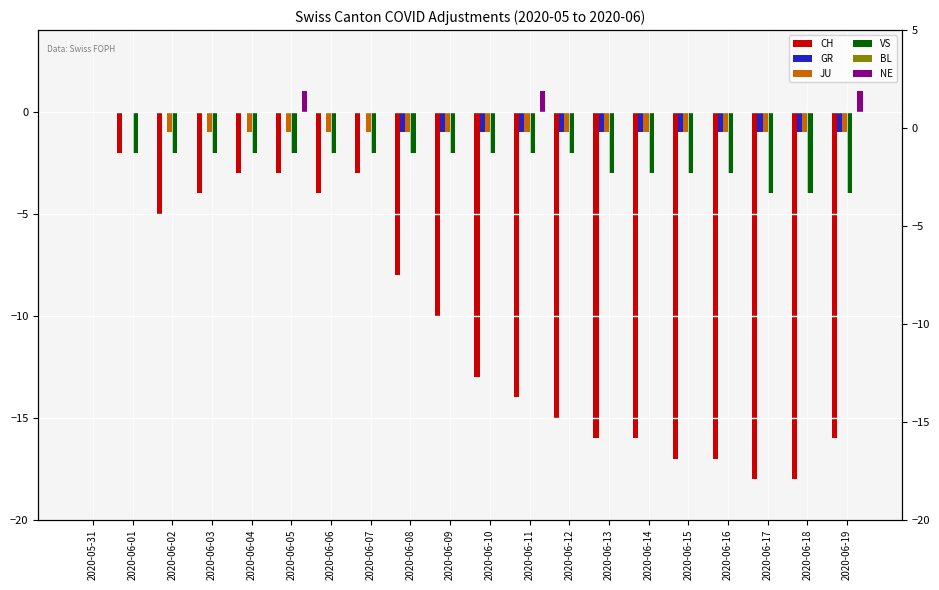

Reading left to right, what are all the values shown in this chart?

CH: 2020-05-31=0	2020-06-01=-2	2020-06-02=-5	2020-06-03=-4	2020-06-04=-3	2020-06-05=-3	2020-06-06=-4	2020-06-07=-3	2020-06-08=-8	2020-06-09=-10	2020-06-10=-13	2020-06-11=-14	2020-06-12=-15	2020-06-13=-16	2020-06-14=-16	2020-06-15=-17	2020-06-16=-17	2020-06-17=-18	2020-06-18=-18	2020-06-19=-16
GR: 2020-05-31=0	2020-06-01=0	2020-06-02=0	2020-06-03=0	2020-06-04=0	2020-06-05=0	2020-06-06=0	2020-06-07=0	2020-06-08=-1	2020-06-09=-1	2020-06-10=-1	2020-06-11=-1	2020-06-12=-1	2020-06-13=-1	2020-06-14=-1	2020-06-15=-1	2020-06-16=-1	2020-06-17=-1	2020-06-18=-1	2020-06-19=-1
JU: 2020-05-31=0	2020-06-01=0	2020-06-02=-1	2020-06-03=-1	2020-06-04=-1	2020-06-05=-1	2020-06-06=-1	2020-06-07=-1	2020-06-08=-1	2020-06-09=-1	2020-06-10=-1	2020-06-11=-1	2020-06-12=-1	2020-06-13=-1	2020-06-14=-1	2020-06-15=-1	2020-06-16=-1	2020-06-17=-1	2020-06-18=-1	2020-06-19=-1
VS: 2020-05-31=0	2020-06-01=-2	2020-06-02=-2	2020-06-03=-2	2020-06-04=-2	2020-06-05=-2	2020-06-06=-2	2020-06-07=-2	2020-06-08=-2	2020-06-09=-2	2020-06-10=-2	2020-06-11=-2	2020-06-12=-2	2020-06-13=-3	2020-06-14=-3	2020-06-15=-3	2020-06-16=-3	2020-06-17=-4	2020-06-18=-4	2020-06-19=-4
BL: 2020-05-31=0	2020-06-01=0	2020-06-02=0	2020-06-03=0	2020-06-04=0	2020-06-05=0	2020-06-06=0	2020-06-07=0	2020-06-08=0	2020-06-09=0	2020-06-10=0	2020-06-11=0	2020-06-12=0	2020-06-13=0	2020-06-14=0	2020-06-15=0	2020-06-16=0	2020-06-17=0	2020-06-18=0	2020-06-19=0
NE: 2020-05-31=0	2020-06-01=0	2020-06-02=0	2020-06-03=0	2020-06-04=0	2020-06-05=1	2020-06-06=0	2020-06-07=0	2020-06-08=0	2020-06-09=0	2020-06-10=0	2020-06-11=1	2020-06-12=0	2020-06-13=0	2020-06-14=0	2020-06-15=0	2020-06-16=0	2020-06-17=0	2020-06-18=0	2020-06-19=1